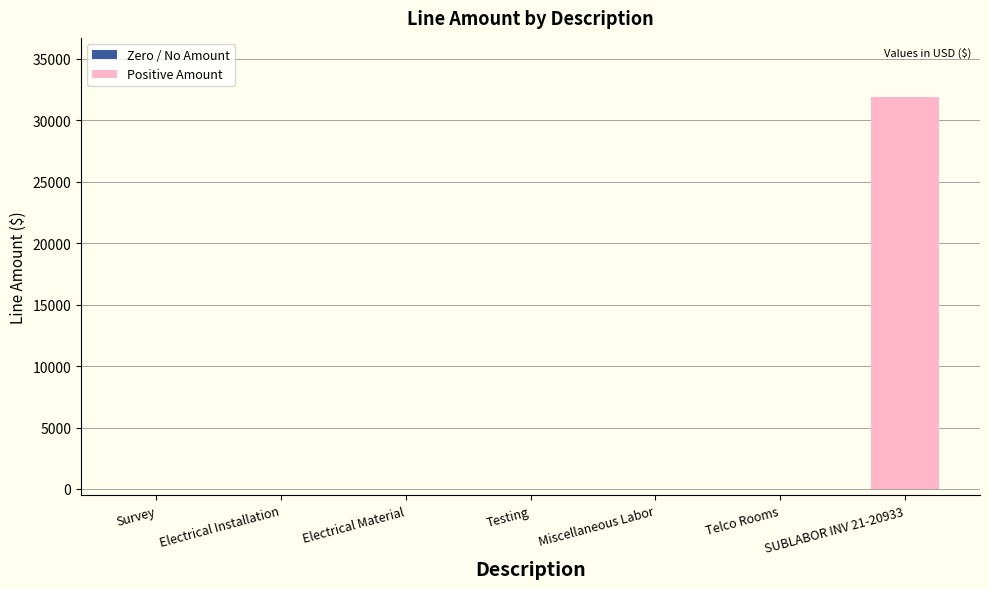

What is the change in value from Survey to SUBLABOR INV 21-20933?

+31920